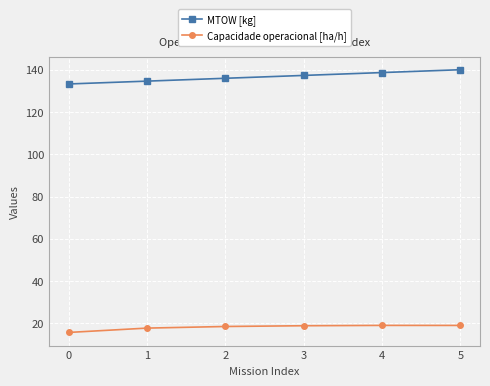

Which series has the largest total across all categories?

MTOW [kg]